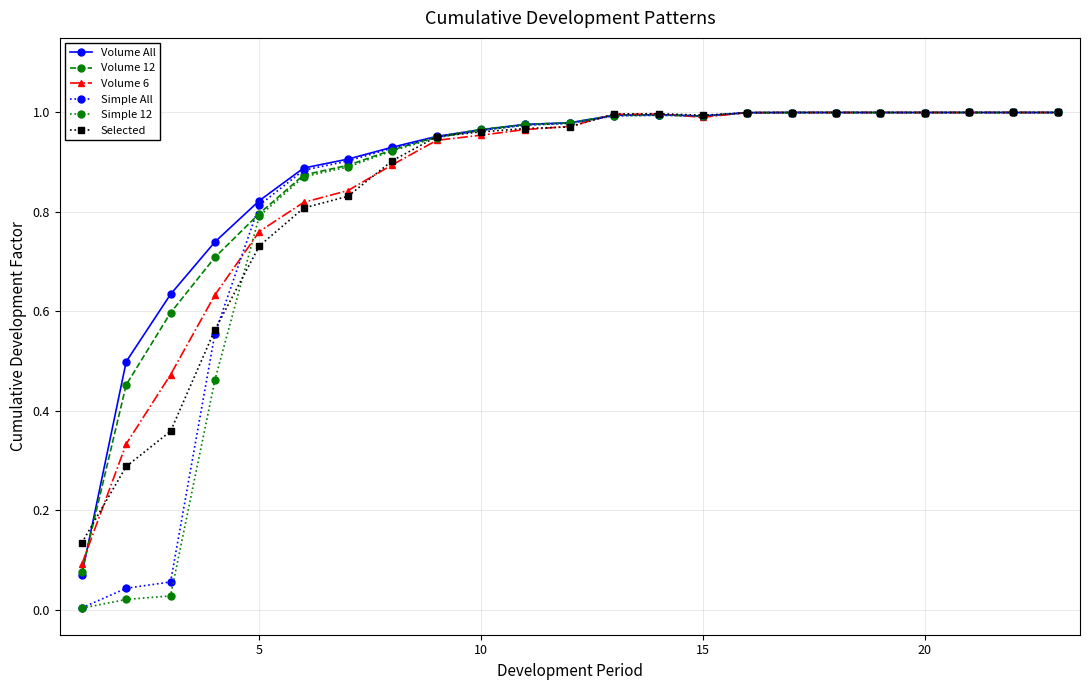

True or false: Selected has more than 0 interior local peaks.

True